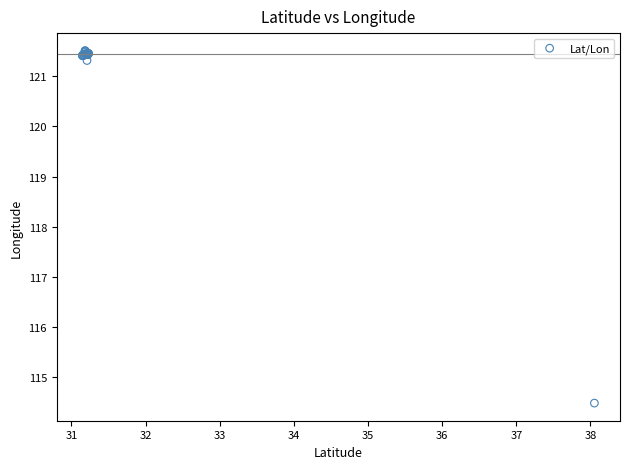

What Y value in the scatter plot is closest to 117?

114.5